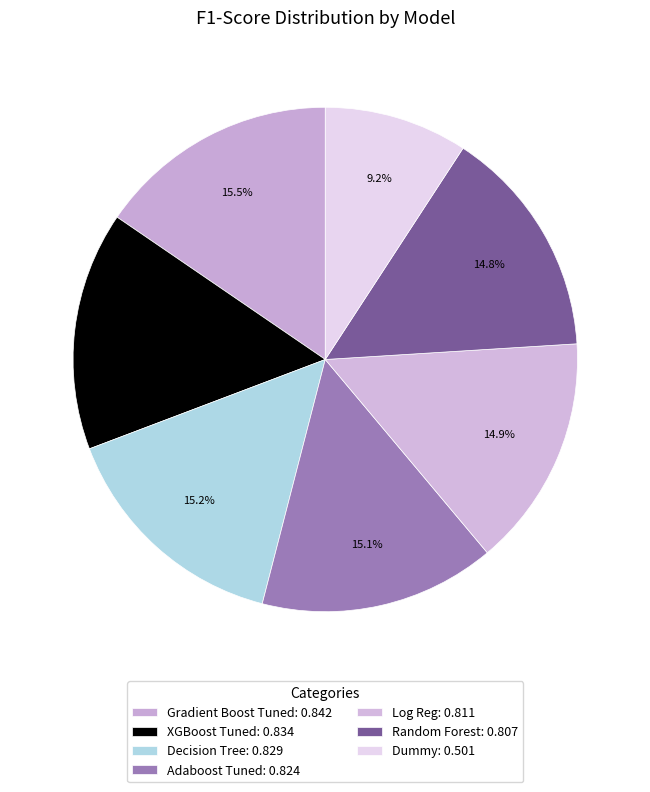

Count the number of slices in the pie.

7